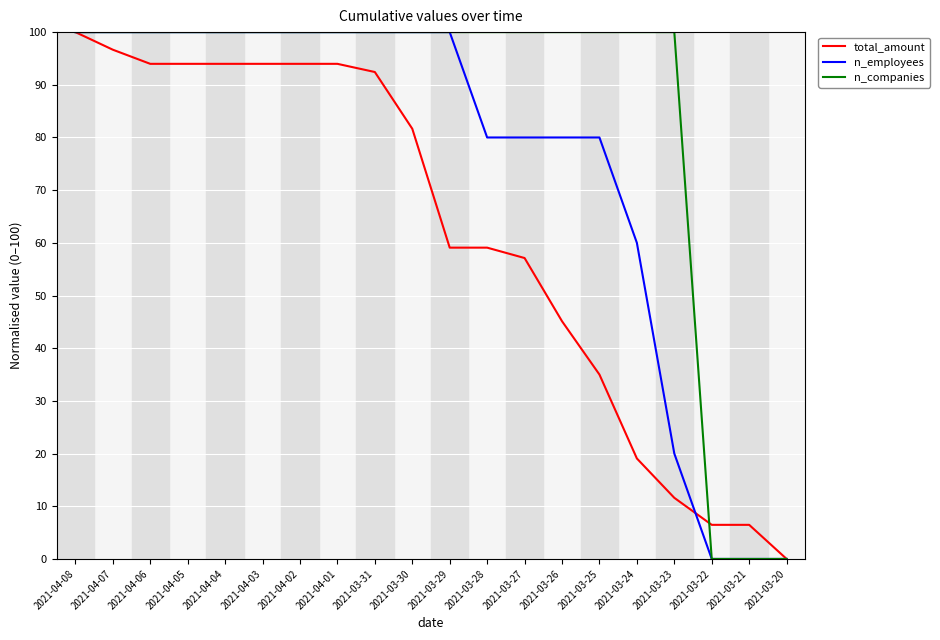

What position from the left is 2021-04-05?

4